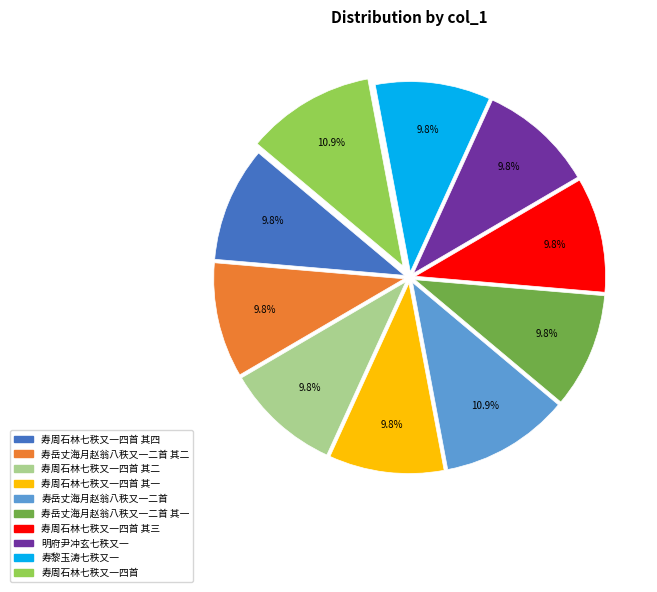

Is there any slice that represents more than half of the pie?

No